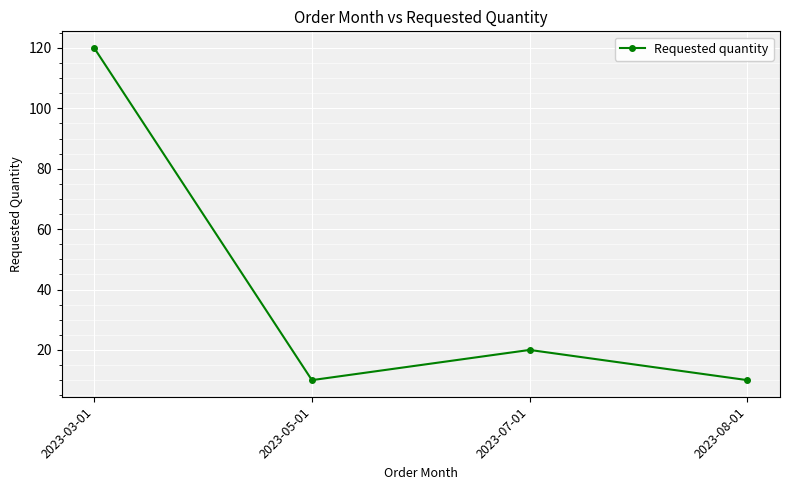

What is the greatest value displayed?

120